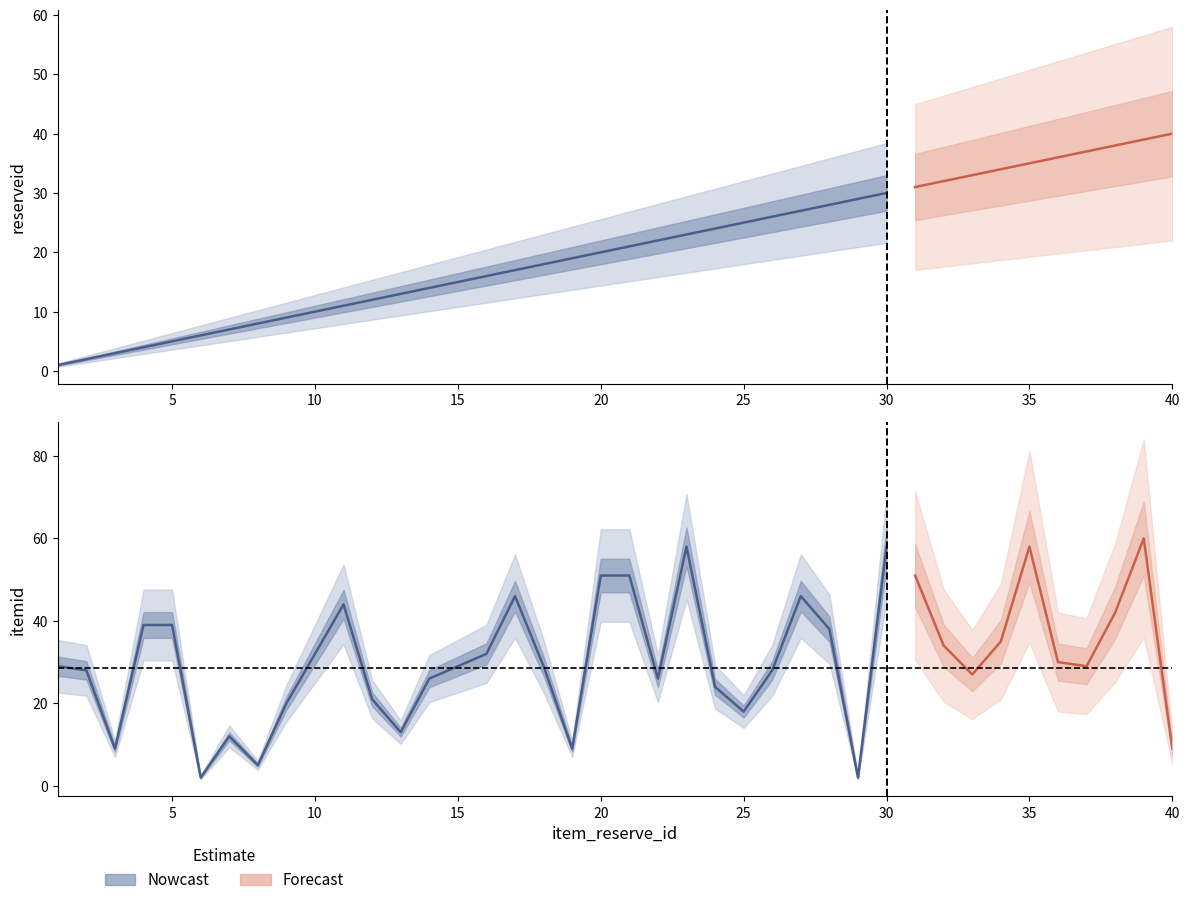

Reading left to right, transcribe all the data shown in this chart.

reserveid: 1	2	3	4	5	6	7	8	9	10	11	12	13	14	15	16	17	18	19	20	21	22	23	24	25	26	27	28	29	30	31	32	33	34	35	36	37	38	39	40
itemid: 29	28	9	39	39	2	12	5	20	32	44	21	13	26	29	32	46	29	9	51	51	26	58	24	18	28	46	38	2	58	51	34	27	35	58	30	29	42	60	9